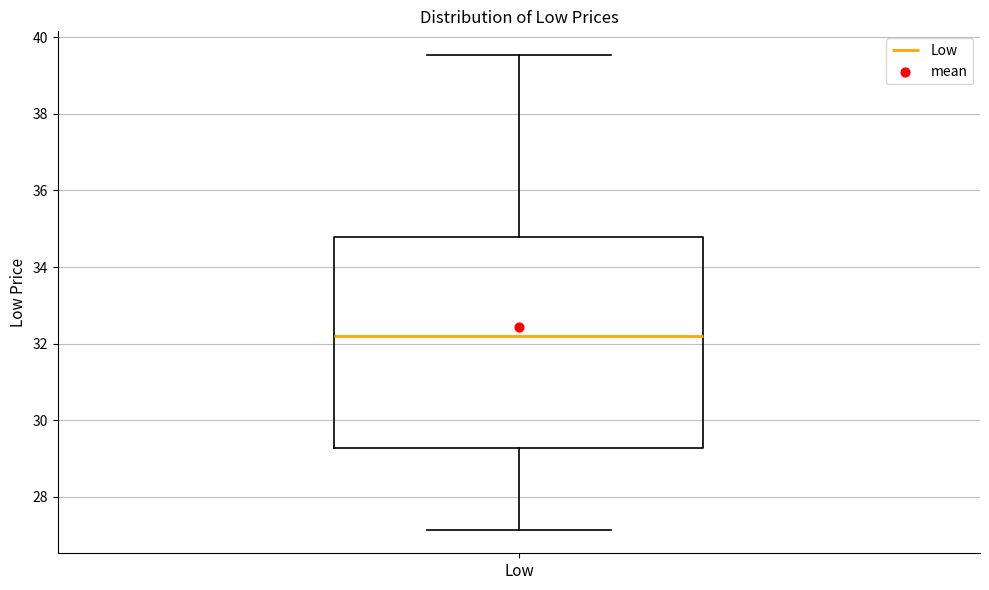

Transcribe this box plot: give where the median line is, the range the box spans, and where the two whiskers end, as read against the y-axis. The values are not printed on the chart, so give them approximately, as read against the axis.

median 32.2, box 29.2 to 34.8, whiskers 27.2 to 39.6